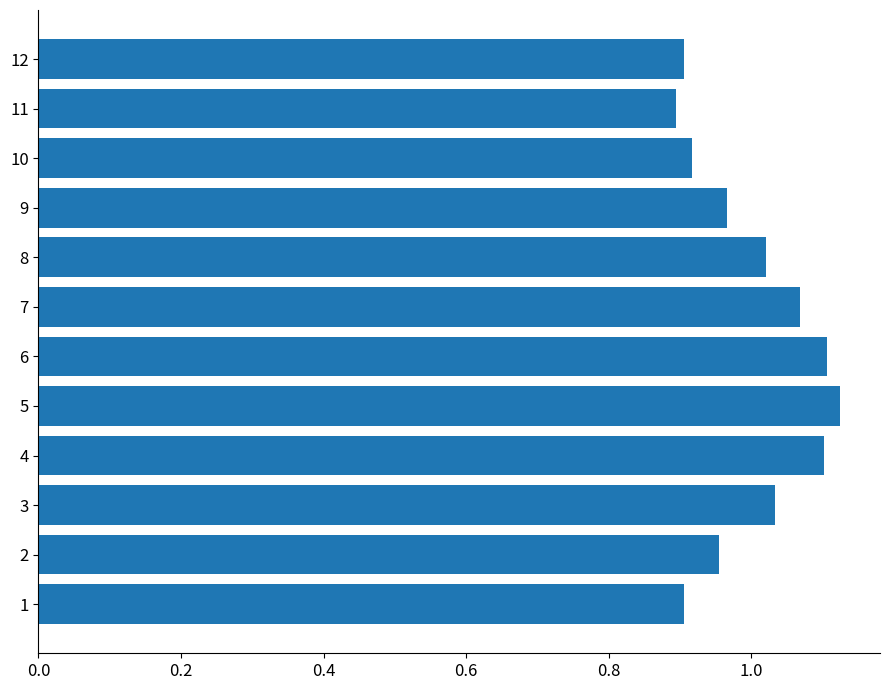

Is it true that the value at 11 is 0.5?

False